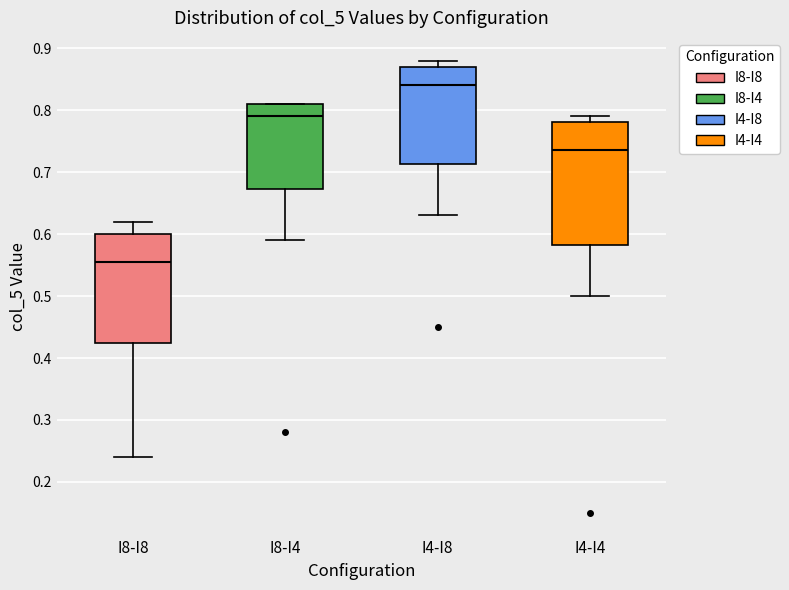

Where does the lower whisker of the box for I8-I8 end on the y-axis? The values are not printed on the chart, so give them approximately, as read against the axis.

0.24